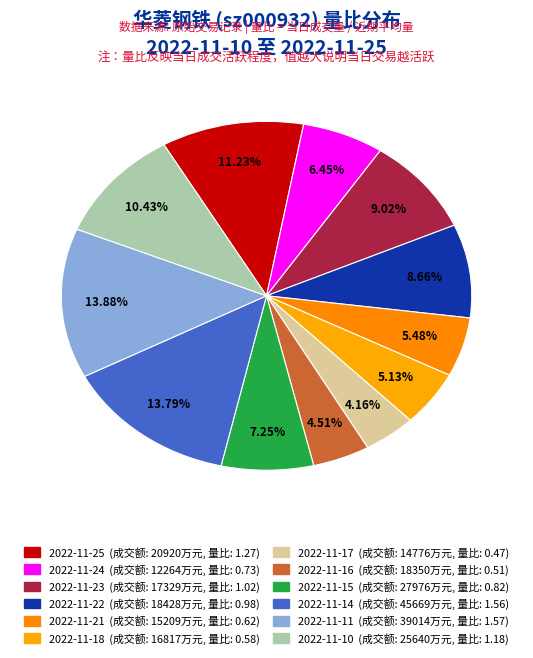

Which slice is the largest?

2022-11-11